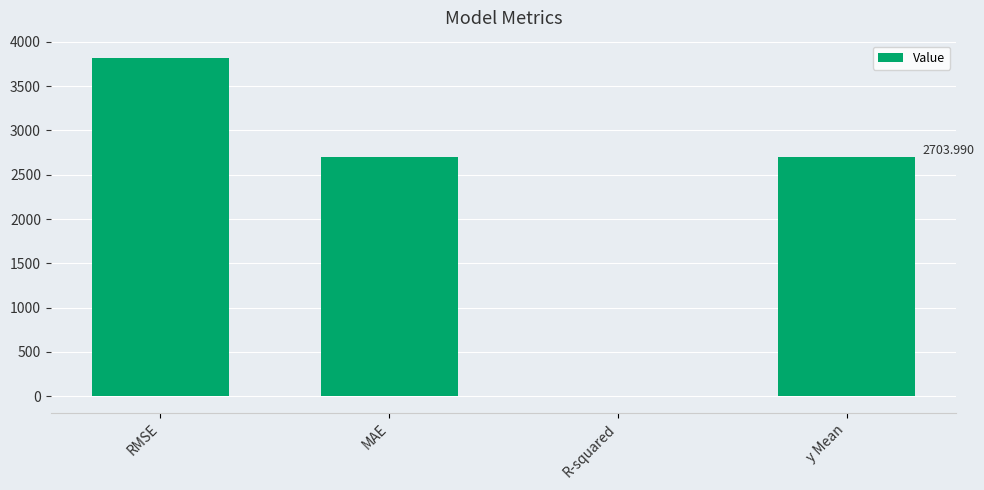

What is the sum of all values?

9228.5